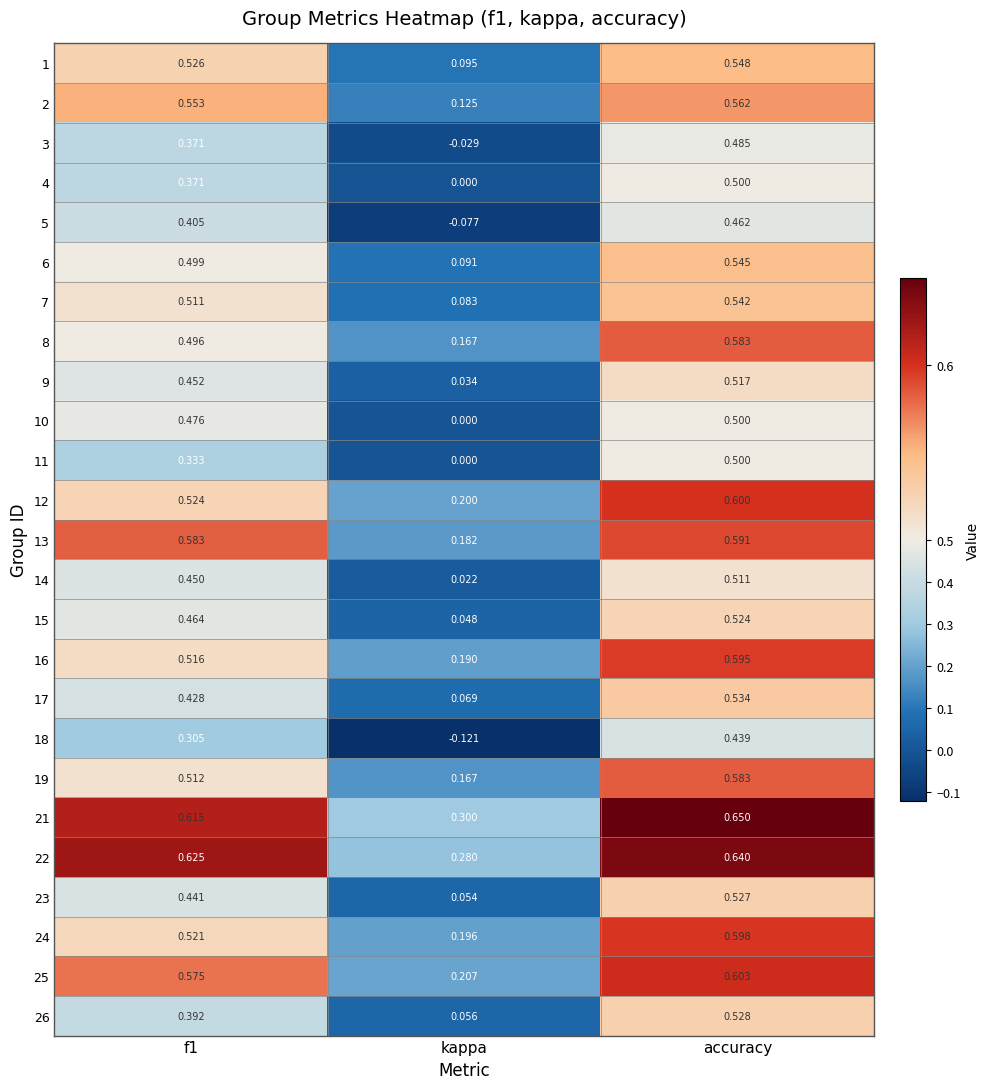

Which category has the highest value across all series?

accuracy